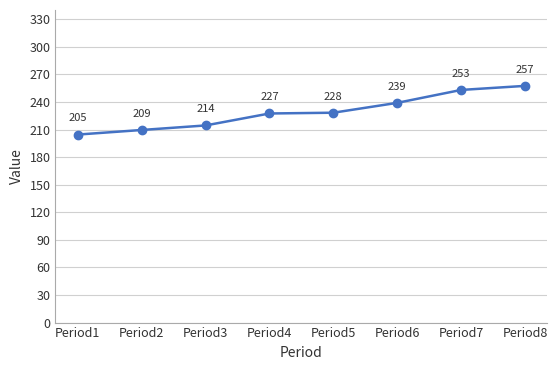

What is the ratio of the value at Period8 to the value at Period4?

1.1